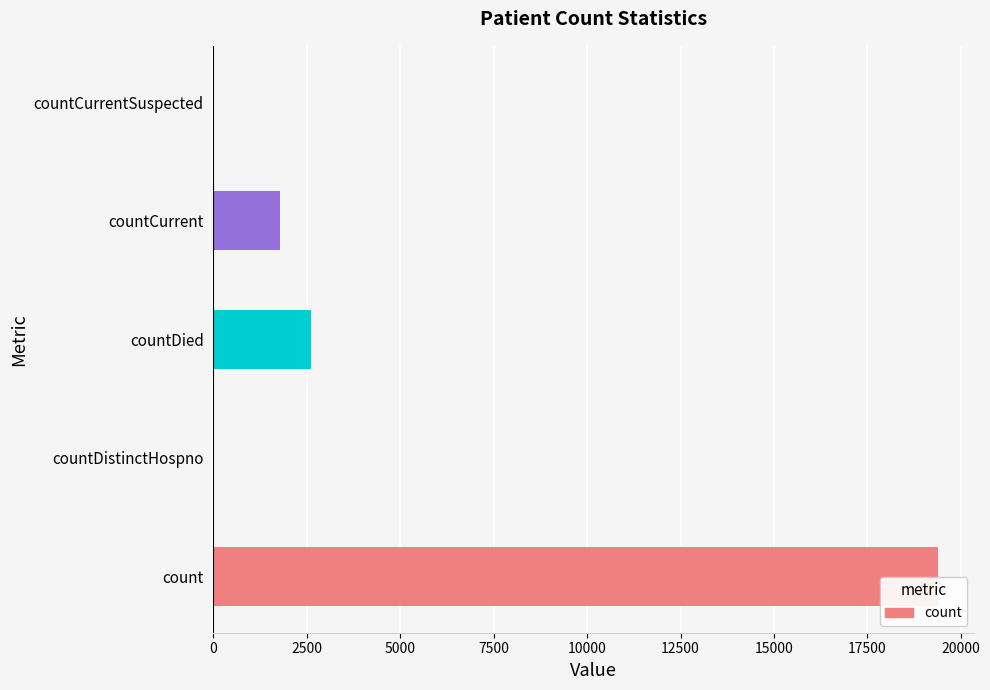

The value at countCurrentSuspected is 13311. True or false?

False